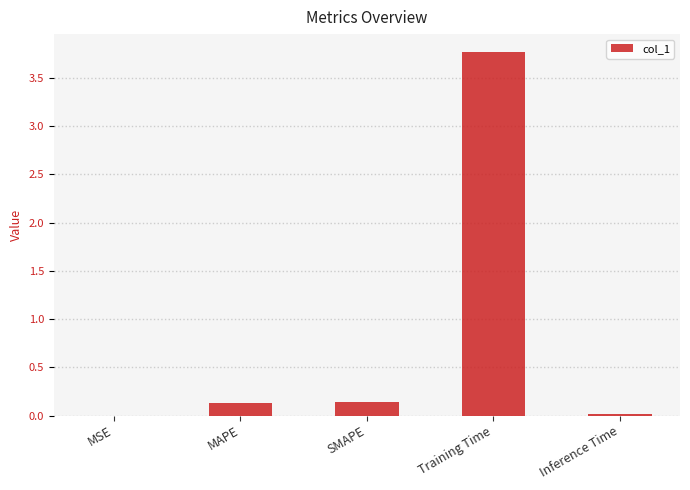

How many data points does each series have?

5